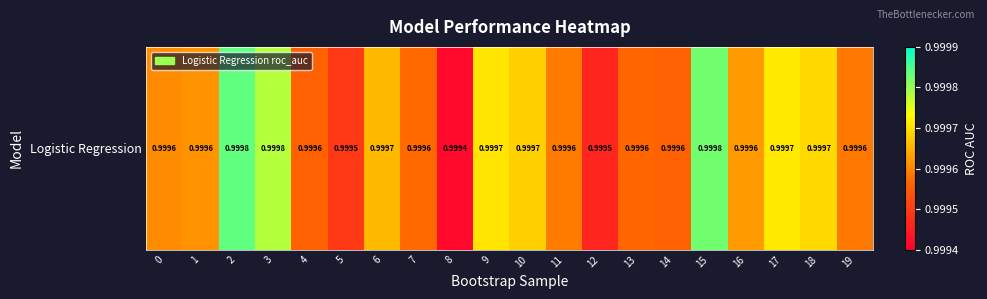

Reading left to right, extract all data points from this chart.

0=1.0	1=1.0	2=1.0	3=1.0	4=1.0	5=1.0	6=1.0	7=1.0	8=1.0	9=1.0	10=1.0	11=1.0	12=1.0	13=1.0	14=1.0	15=1.0	16=1.0	17=1.0	18=1.0	19=1.0